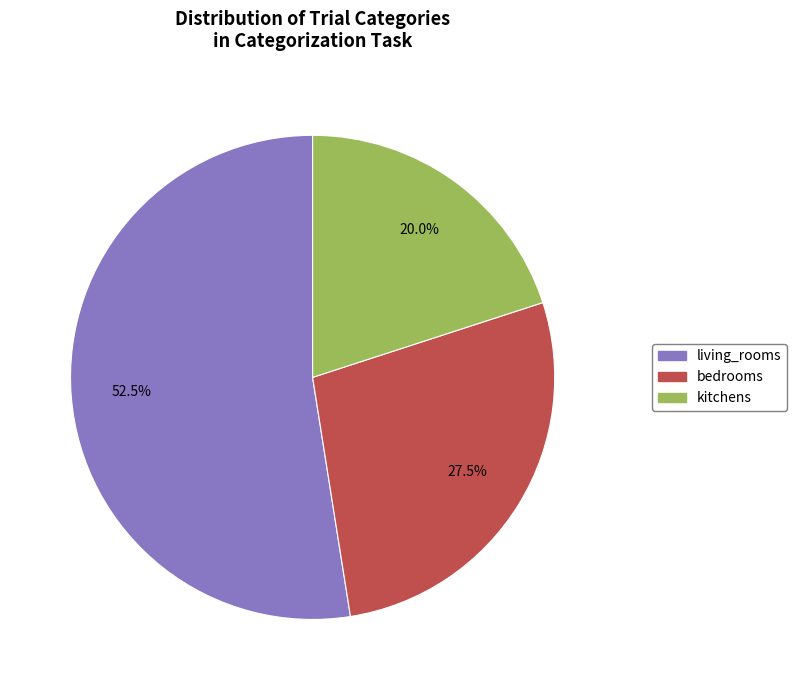

Rank the categories by value from lowest to highest.

kitchens, bedrooms, living_rooms